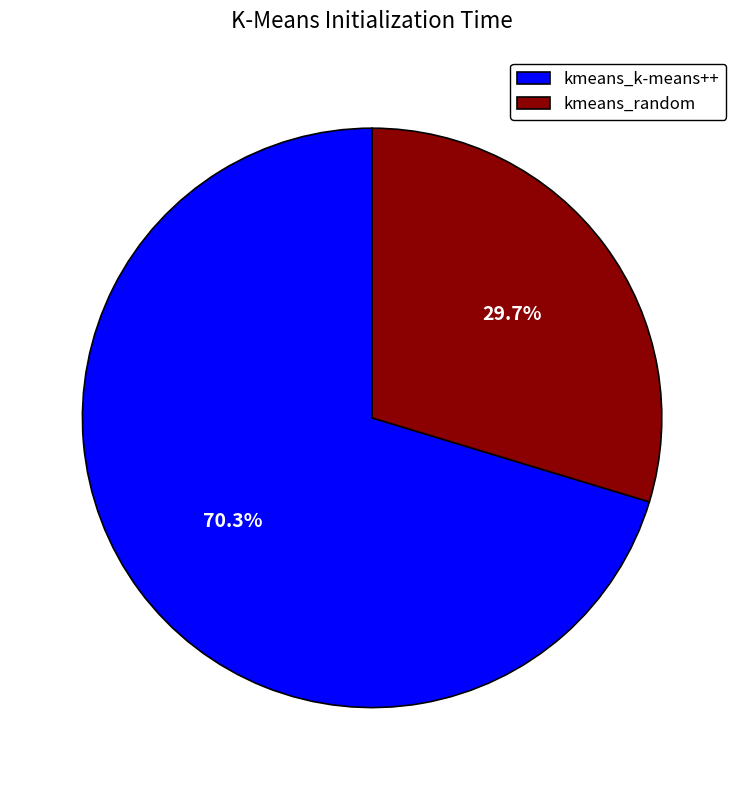

Is kmeans_k-means++ the majority of the pie?

Yes